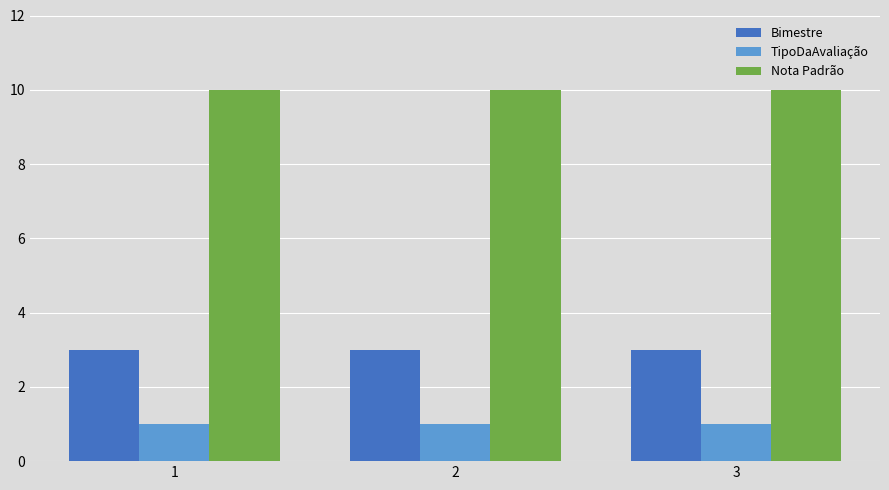

What are all the series names shown in the legend?

Bimestre, TipoDaAvaliação, Nota Padrão